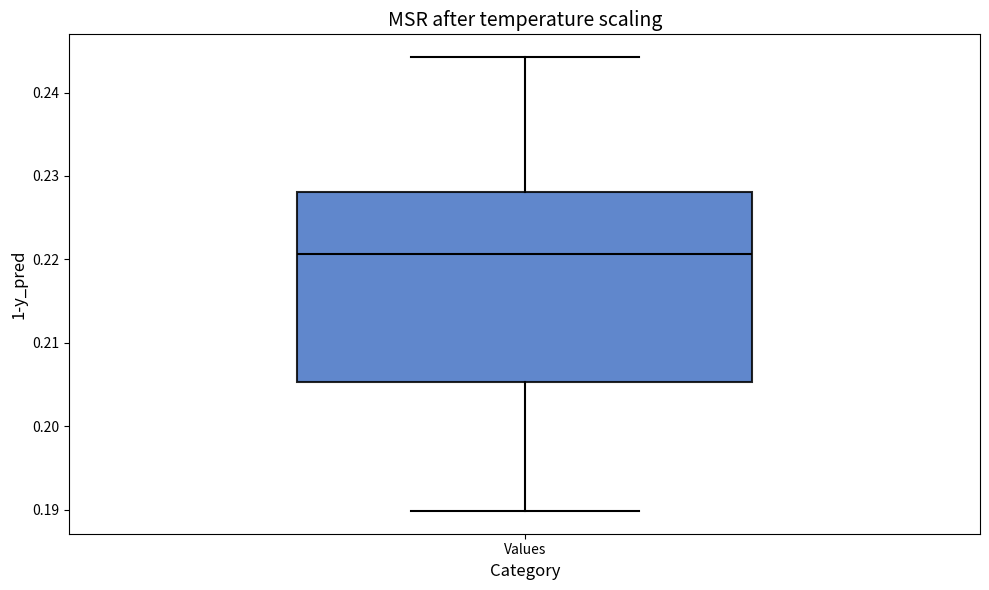

Where does the upper whisker of the box for Values end on the y-axis? The values are not printed on the chart, so give them approximately, as read against the axis.

0.244